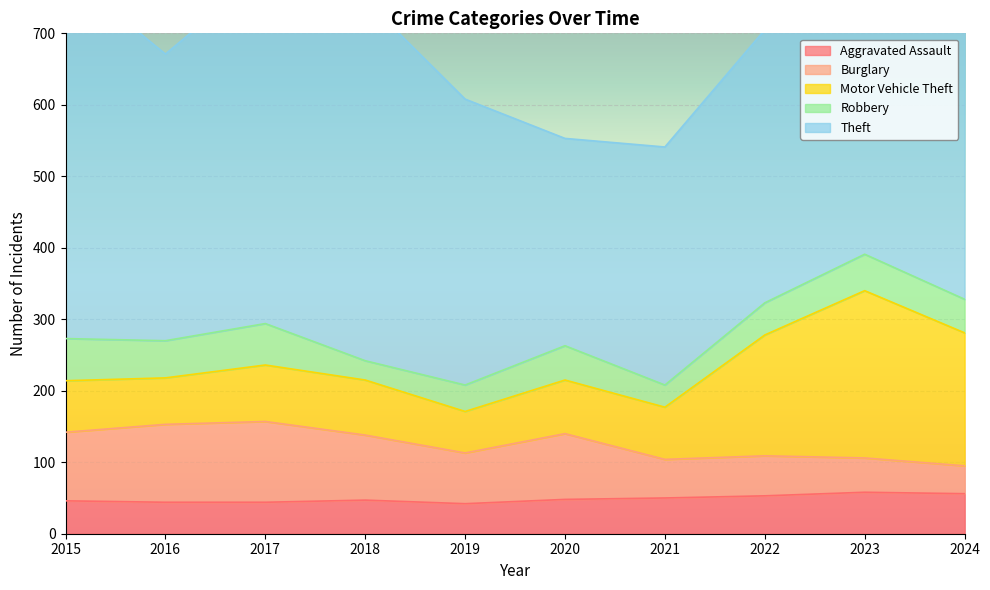

True or false: Burglary has a value of 33 at 2015.

False